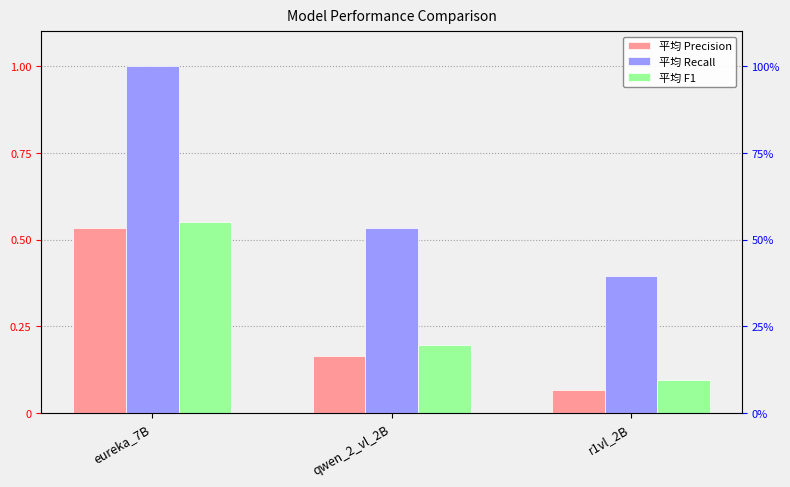

The 平均 F1 series shows 0.2 at qwen_2_vl_2B. True or false?

True